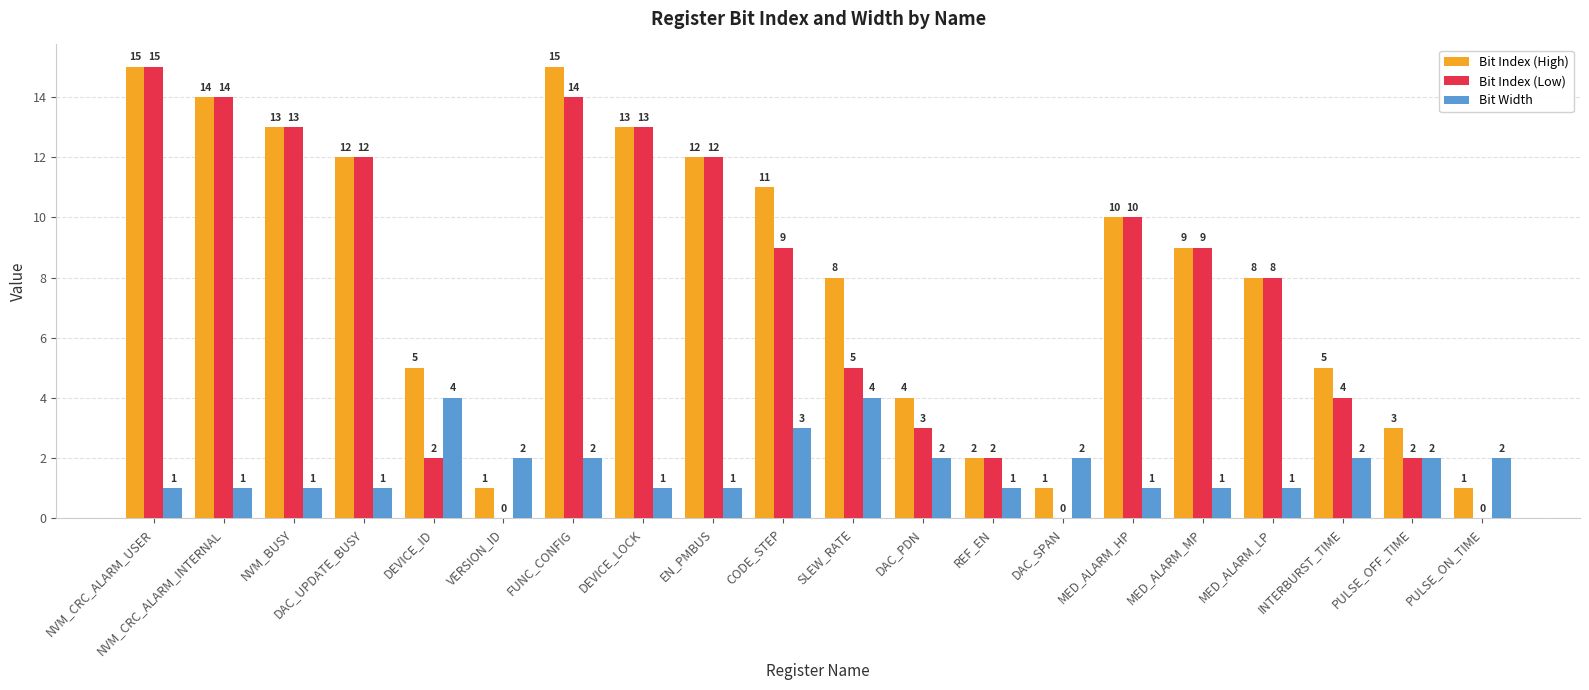

How many distinct data groups are displayed?

3